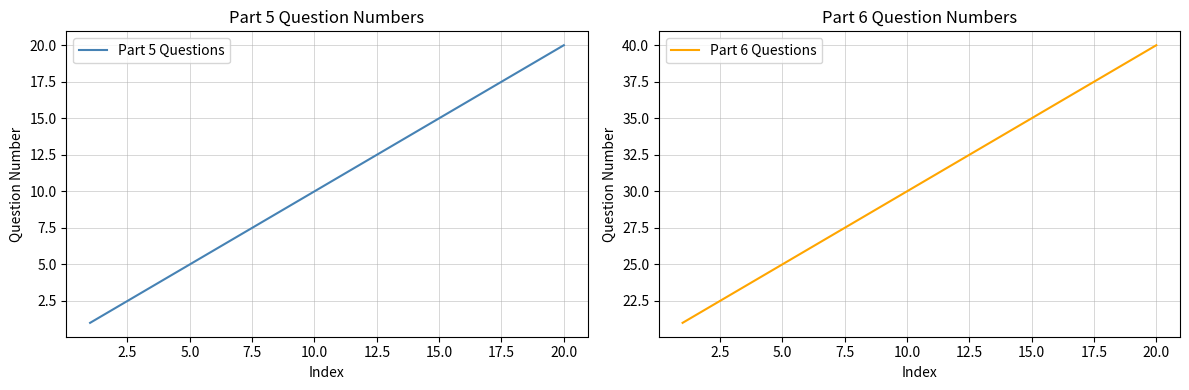

How many values in the Part 6 Questions series exceed 31?

9